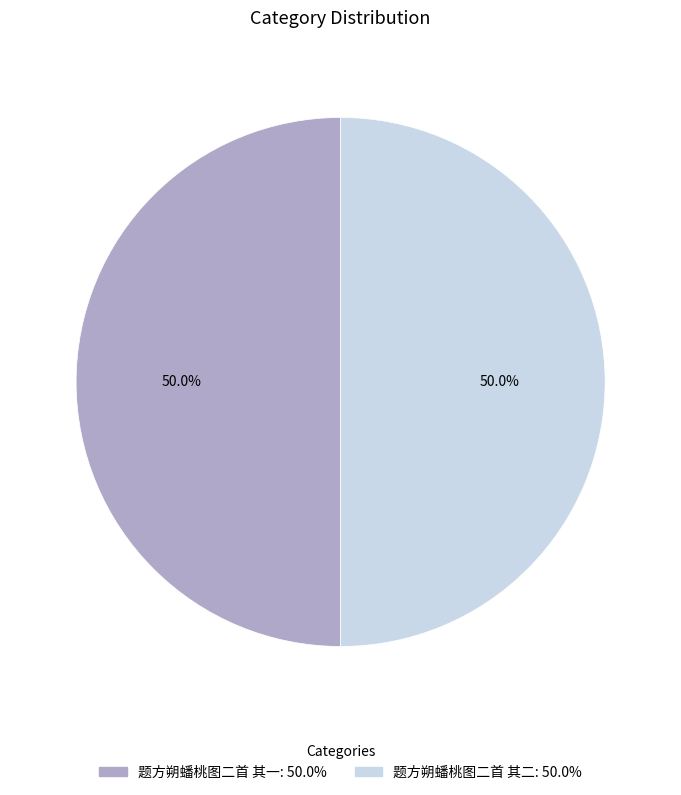

To the nearest percent, what is the combined percentage of 题方朔蟠桃图二首 其二 and 题方朔蟠桃图二首 其一?

100%